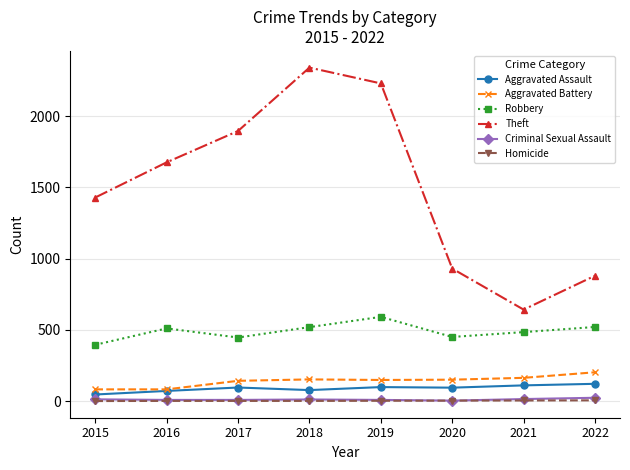

Between 2018 and 2020, which series saw the biggest shift?

Theft